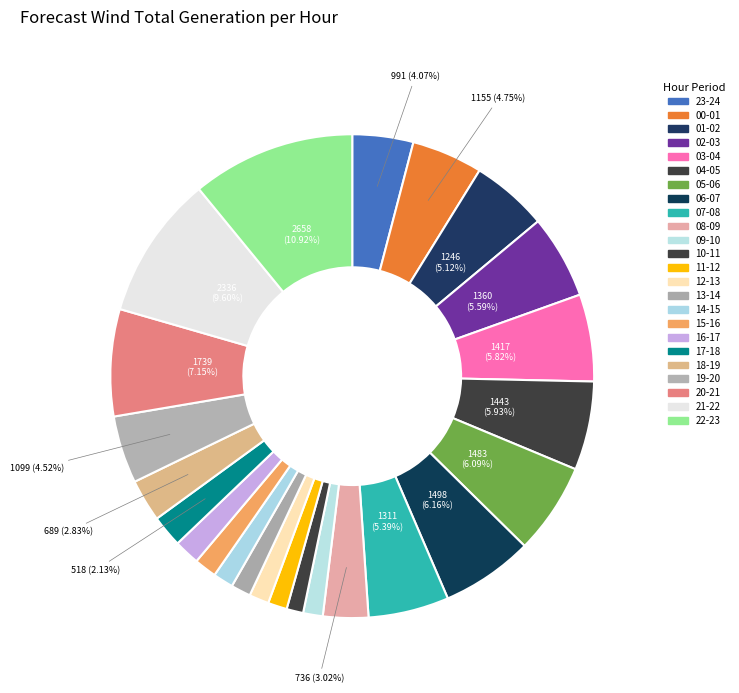

Is 20-21 the majority of the pie?

No